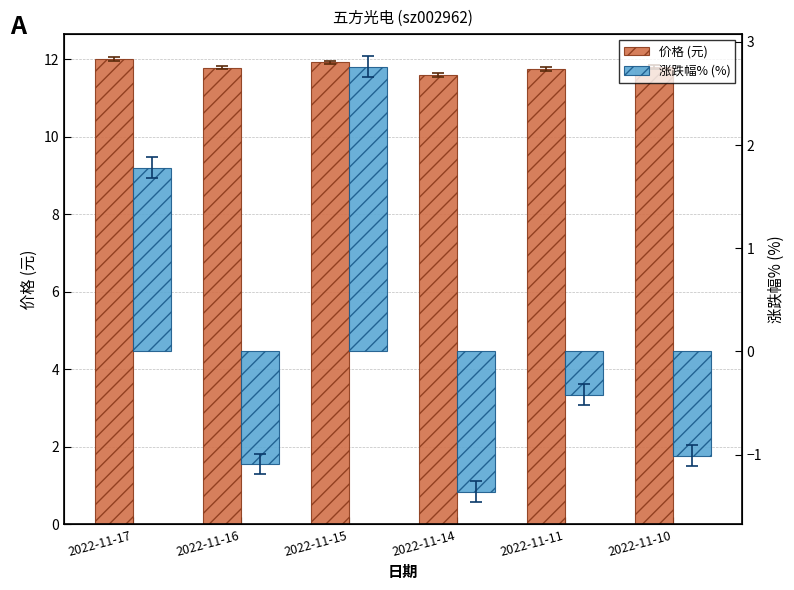

At 2022-11-15, list the series in order from largest to smallest.

价格 (元), 涨跌幅% (%)